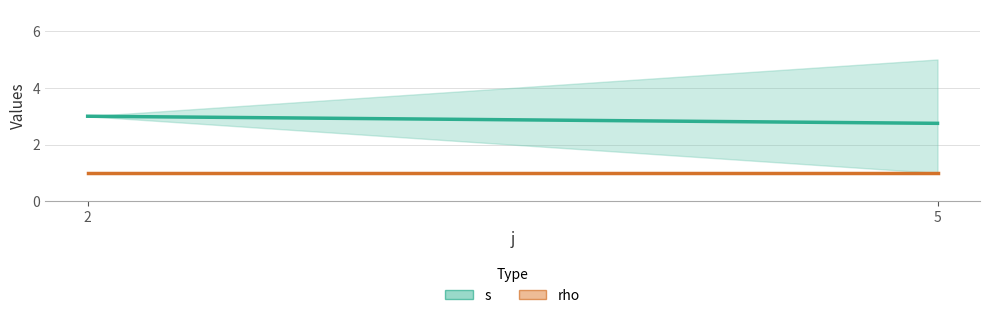

True or false: rho has a value of 0.6 at 2.

False